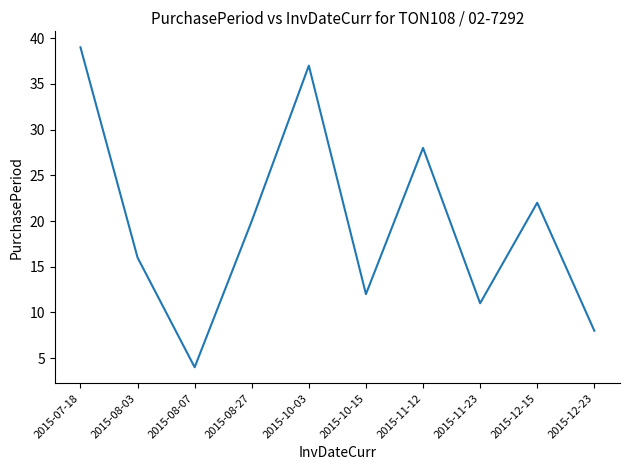

Is this an area chart (filled region under the line)?

No